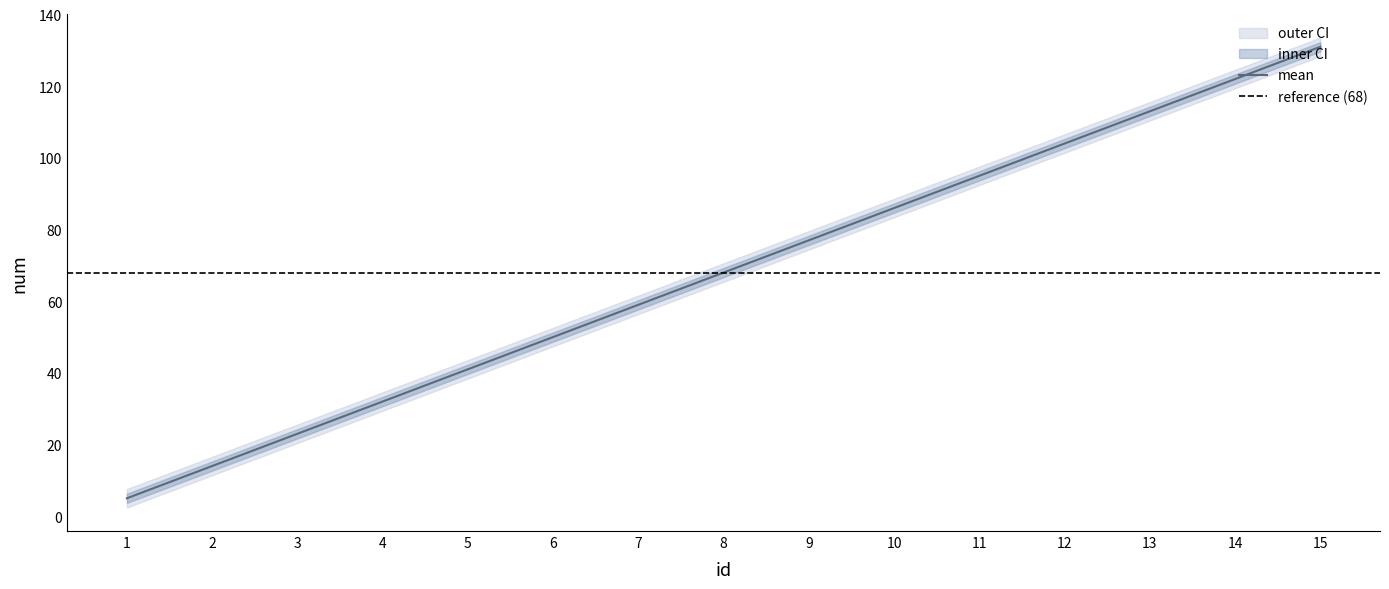

True or false: lower_outer has more than 2 interior local peaks.

False